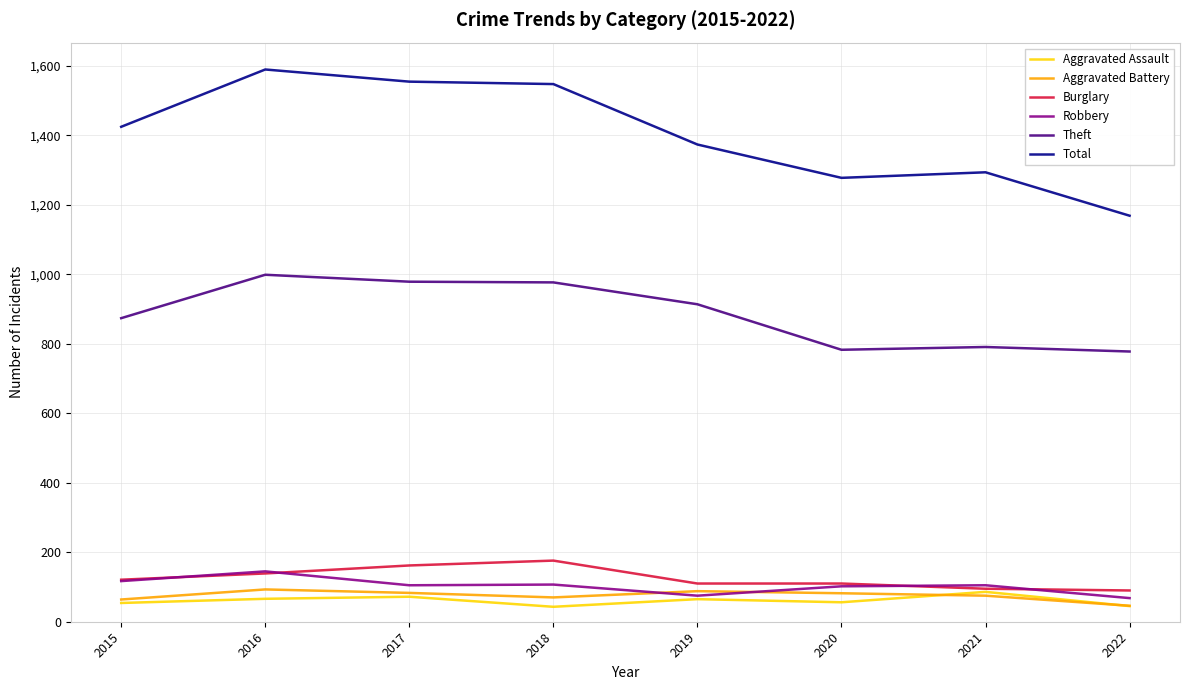

What is the approximate value of Aggravated Assault at 2017?

72